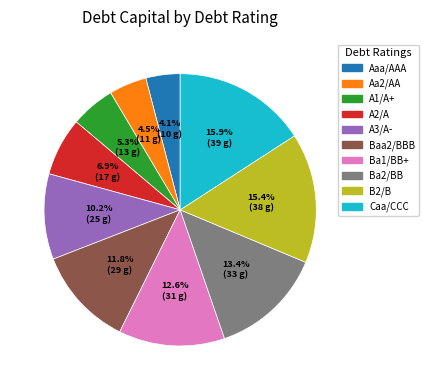

Between Ba1/BB+ and Aa2/AA, which is larger?

Ba1/BB+